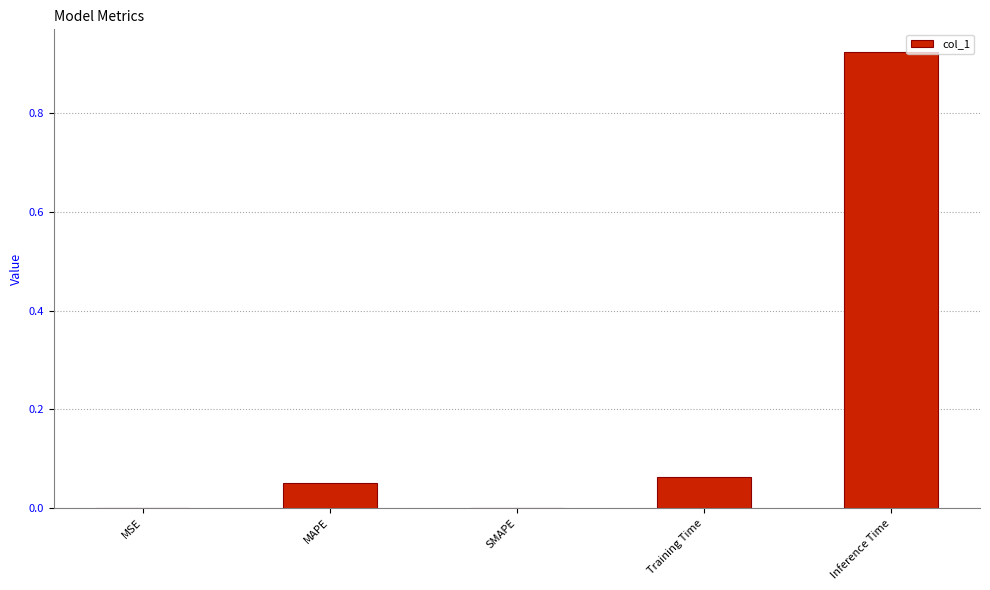

What is the average value?

0.2